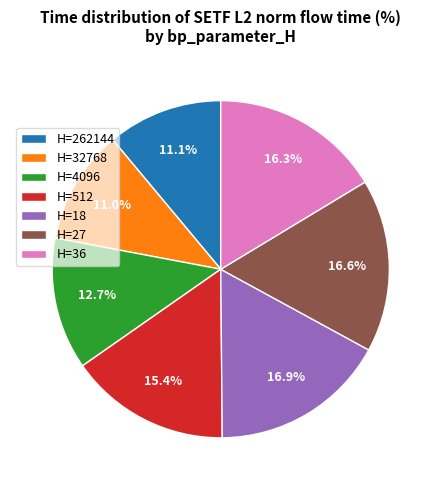

Is there any slice that represents more than half of the pie?

No